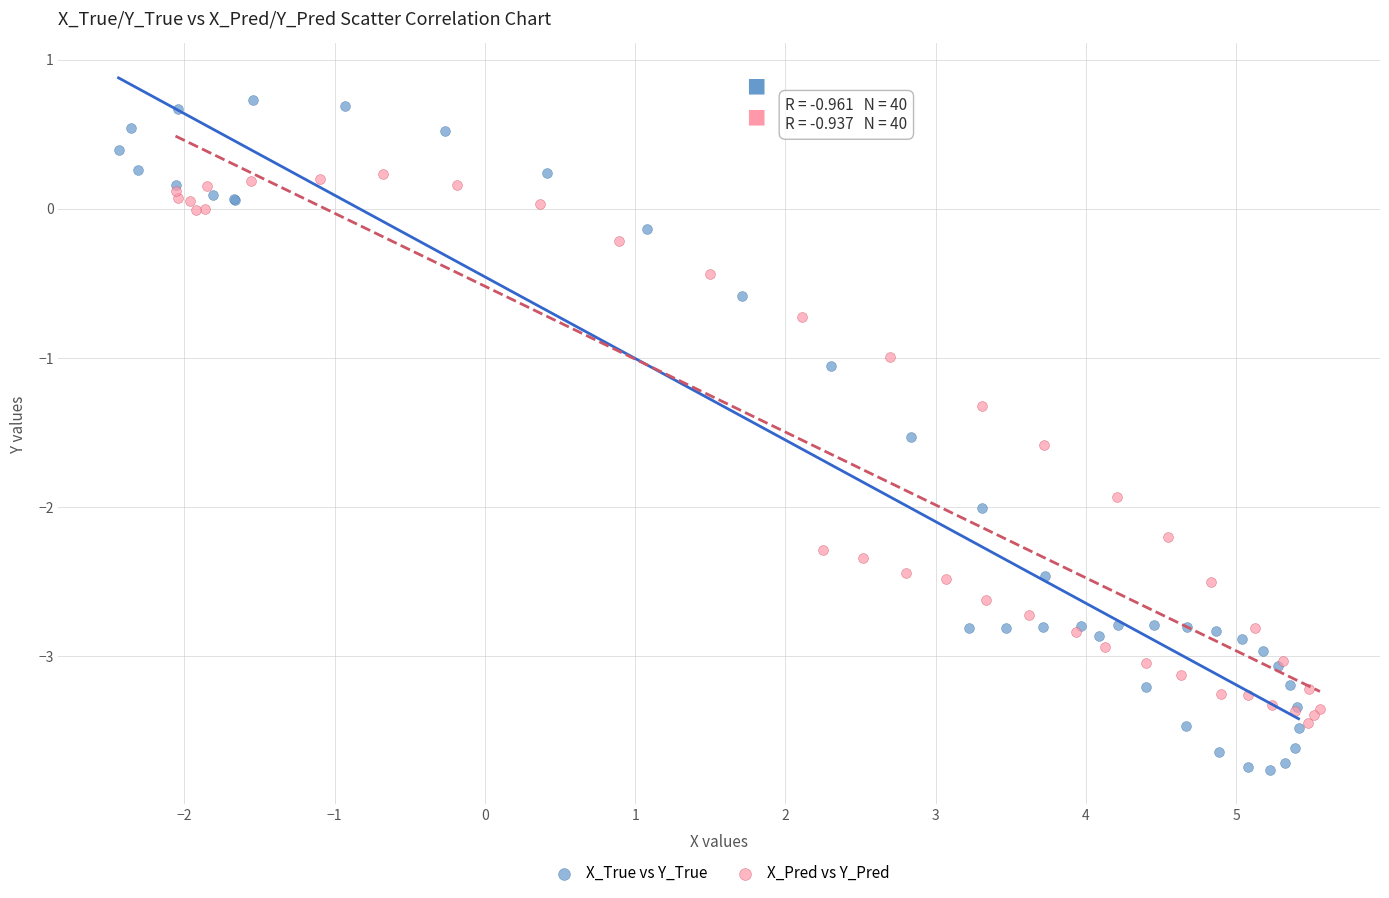

What are all the series names shown in the legend?

X_True vs Y_True, X_Pred vs Y_Pred